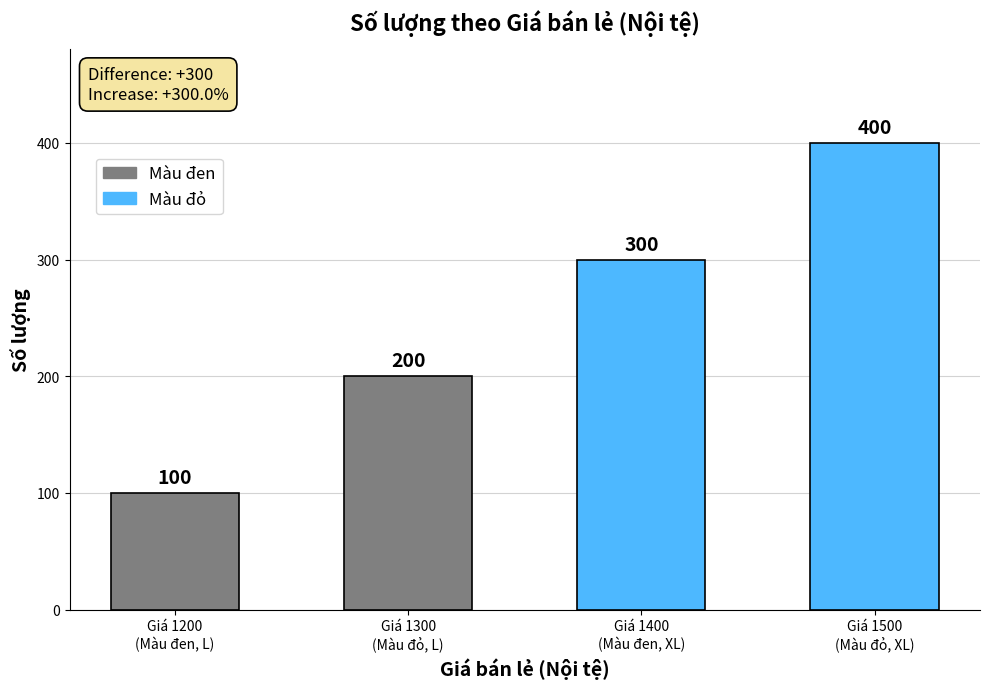

Which category has the highest value across all series?

Giá 1500
(Màu đỏ, XL)